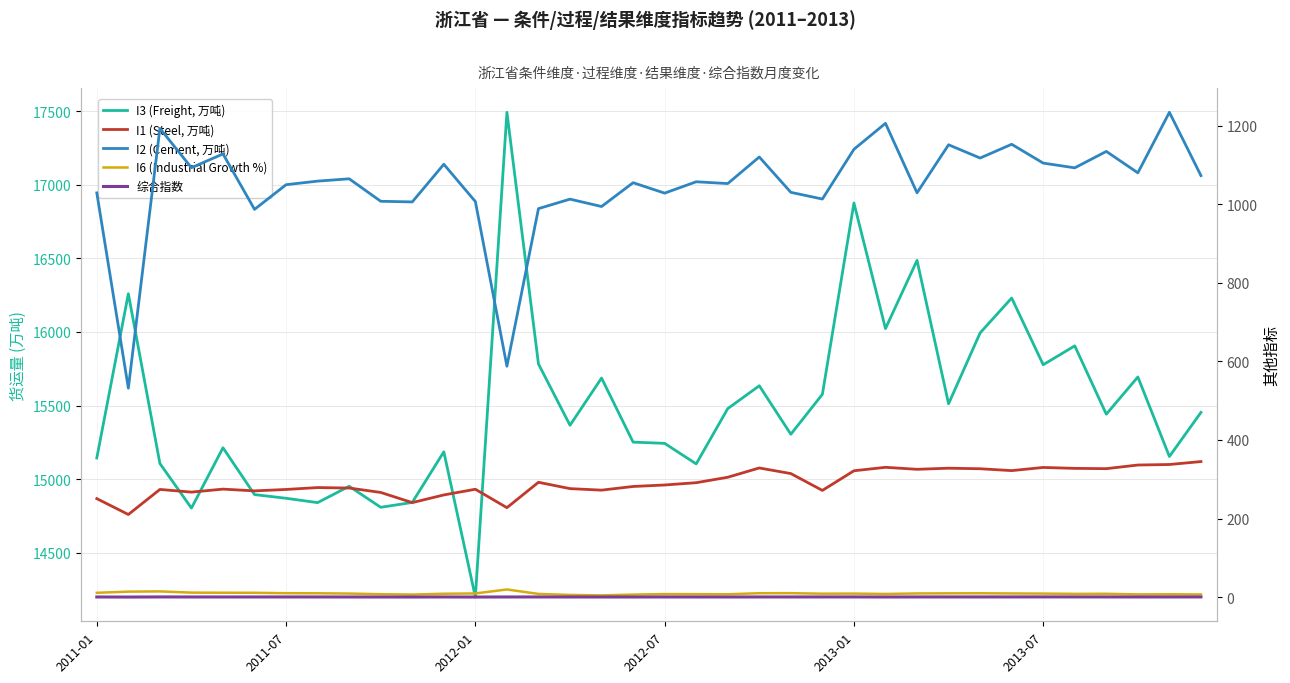

At 7, list the series in order from smallest to largest.

综合指数, I6 (Industrial Growth %), I1 (Steel, 万吨), I2 (Cement, 万吨), I3 (Freight, 万吨)